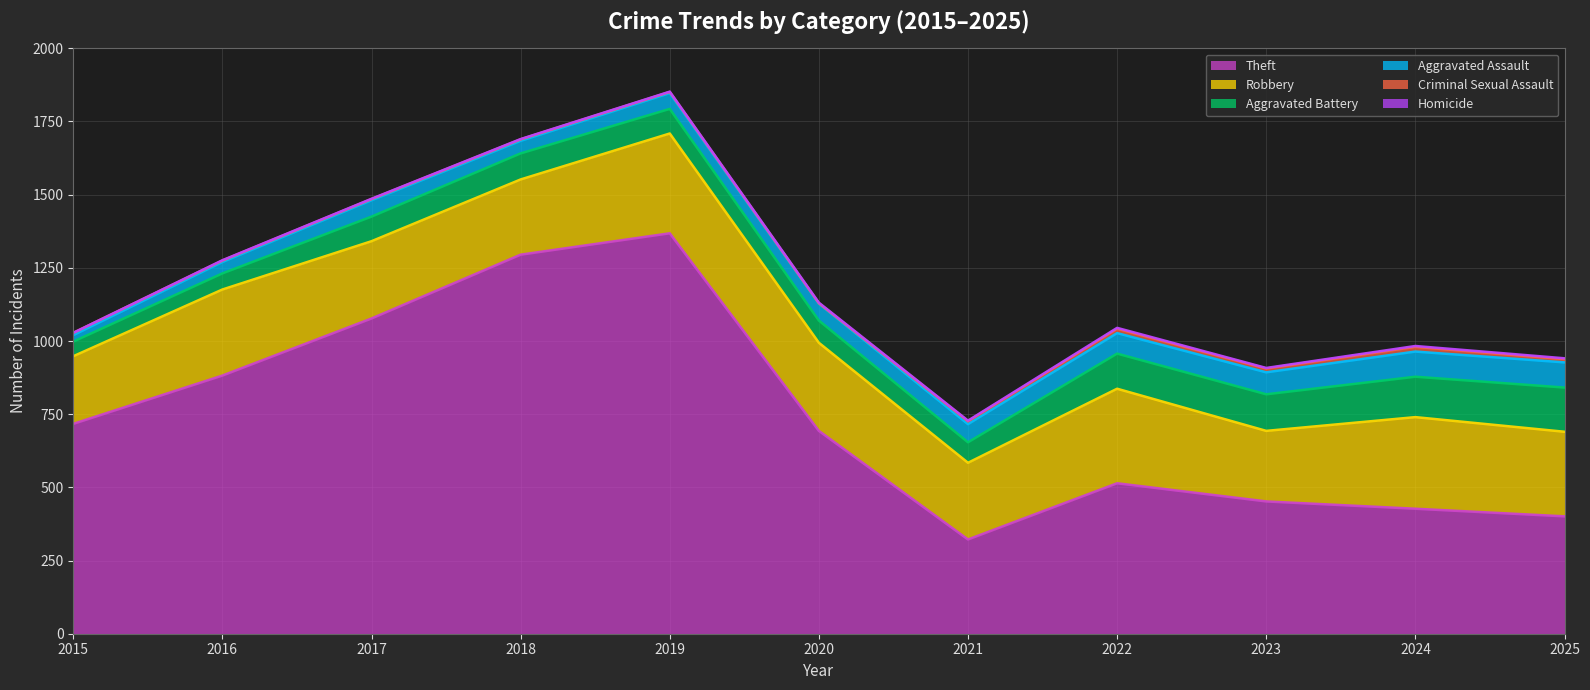

True or false: Aggravated Battery has more than 1 interior local peaks.

False